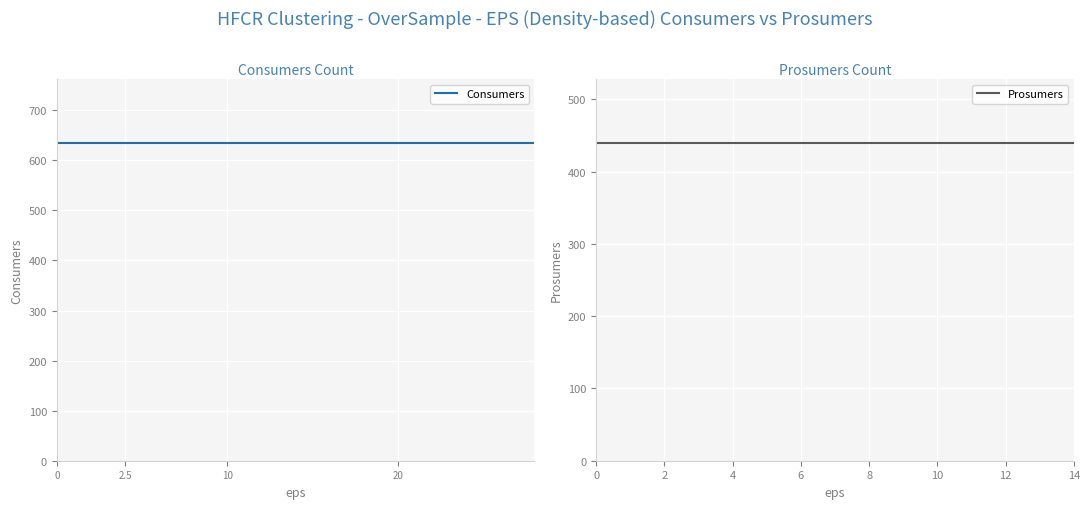

Does the chart display data point markers on the line(s)?

No